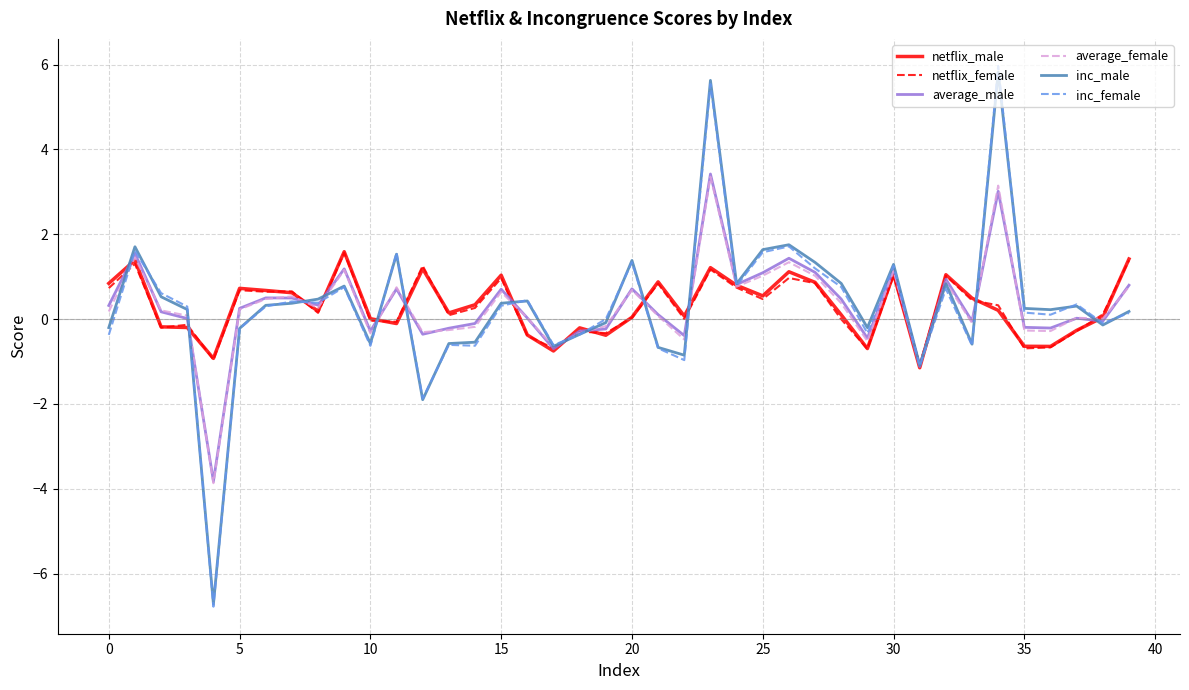

What is the difference between the maximum and minimum values in the inc_male series?

12.5